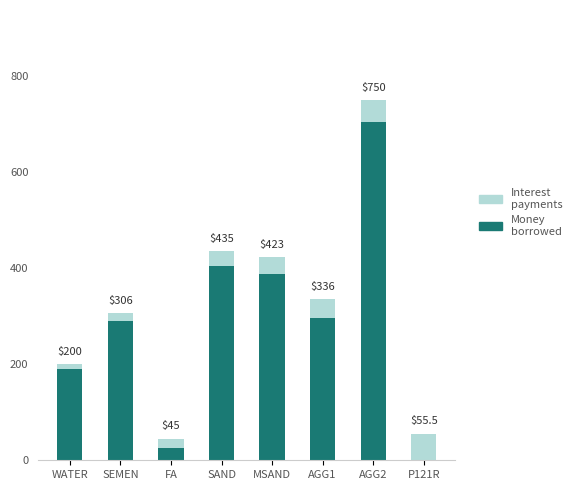

Where does the Interest payments series first go above 35?

AGG1